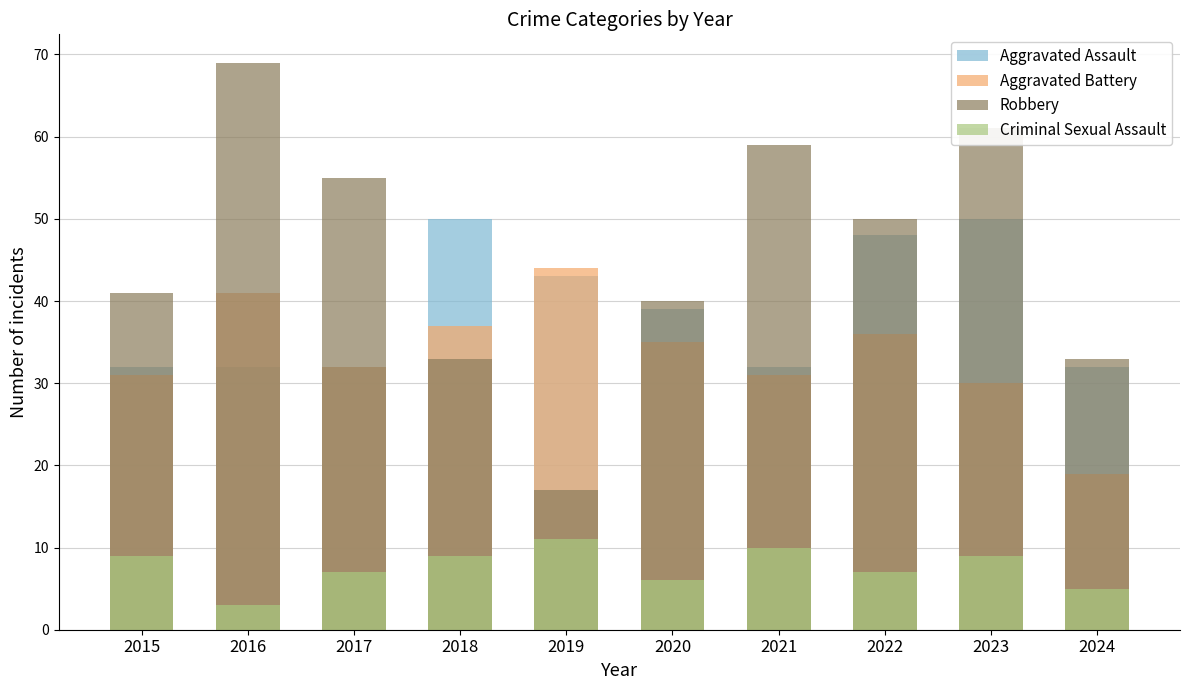

At which category does the chart reach its minimum across all series?

2016